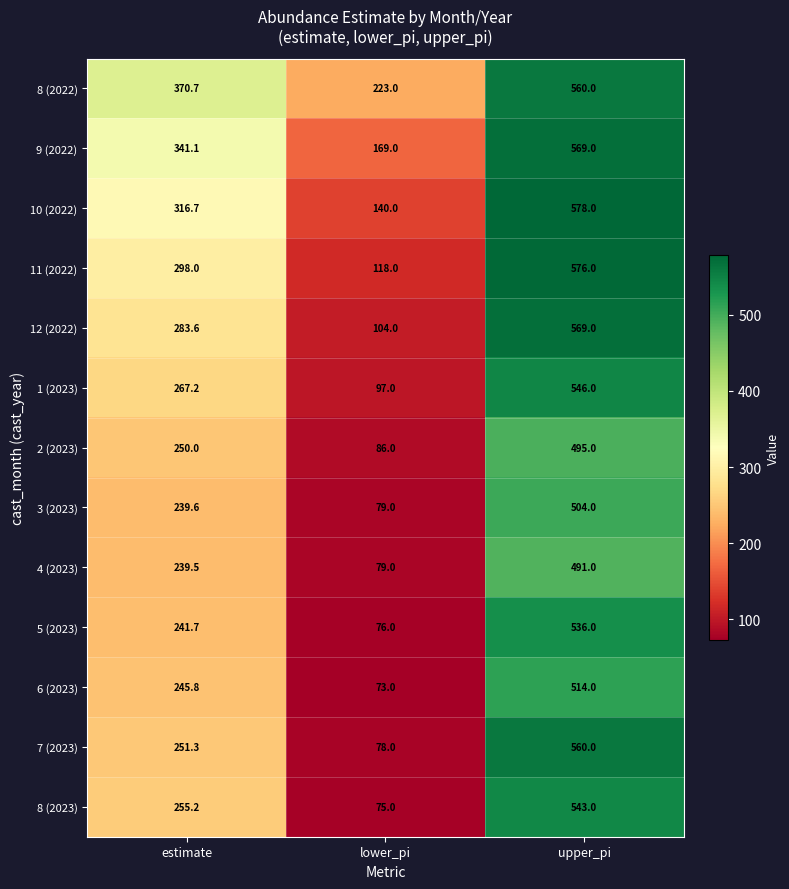

What is the difference between the maximum and minimum values in the 9 (2022) series?

400.0